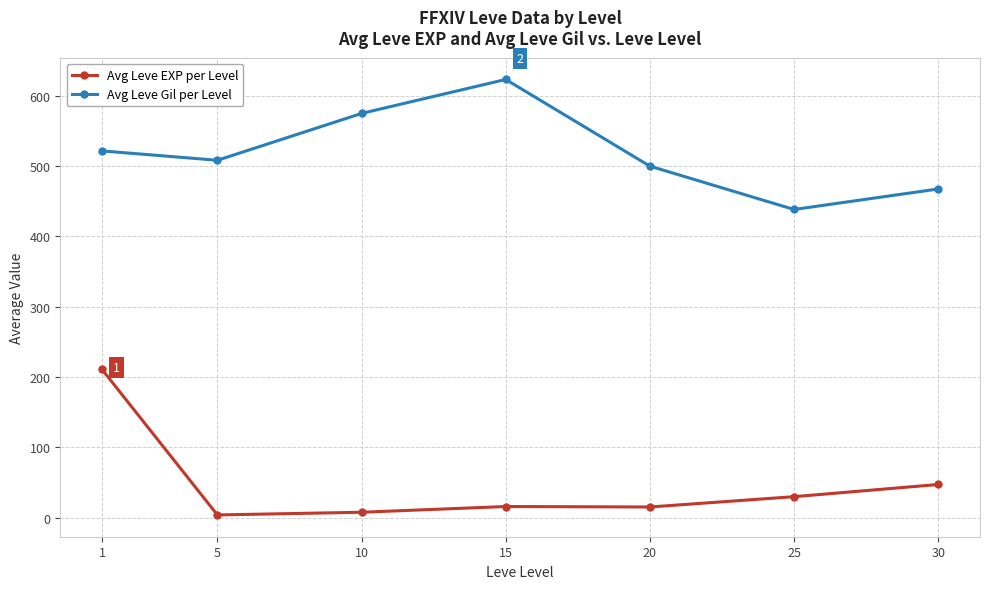

What is the average value of the Avg Leve EXP per Level series?

47.0